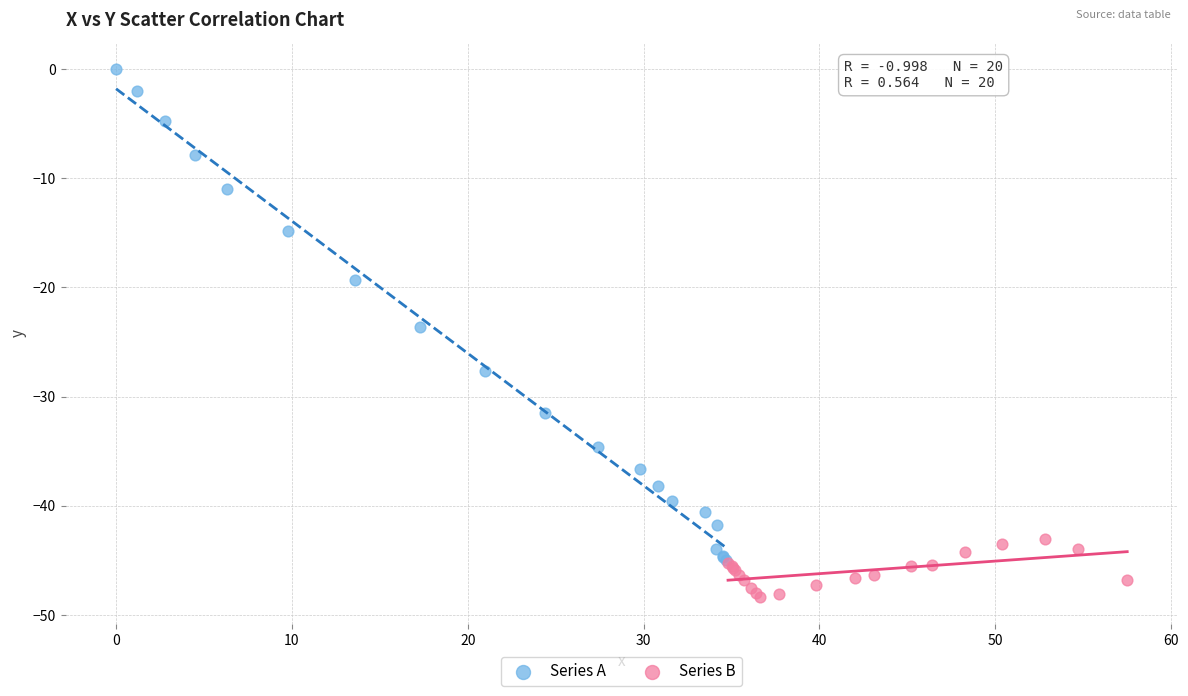

Which series reaches the maximum Y coordinate?

Series A